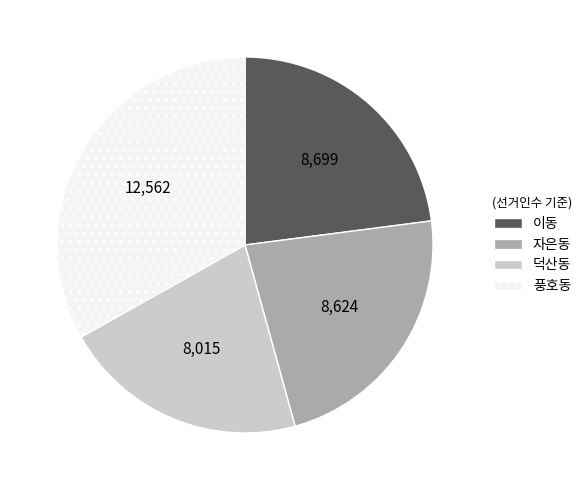

What is the ratio of the value at 이동 to the value at 풍호동?

0.7